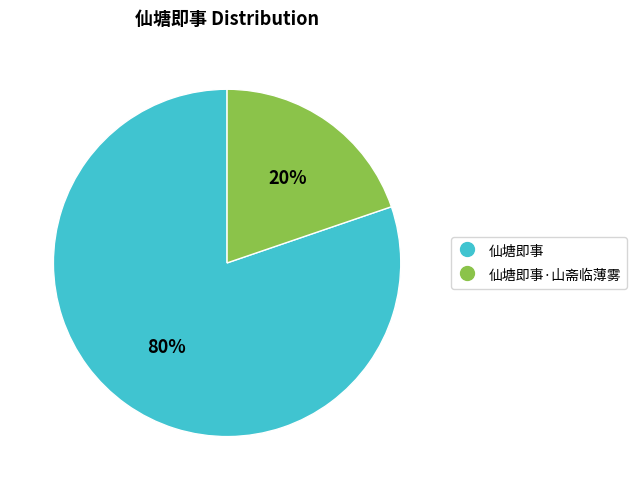

To the nearest percent, what is the difference between the largest and smallest slice percentages?

60%